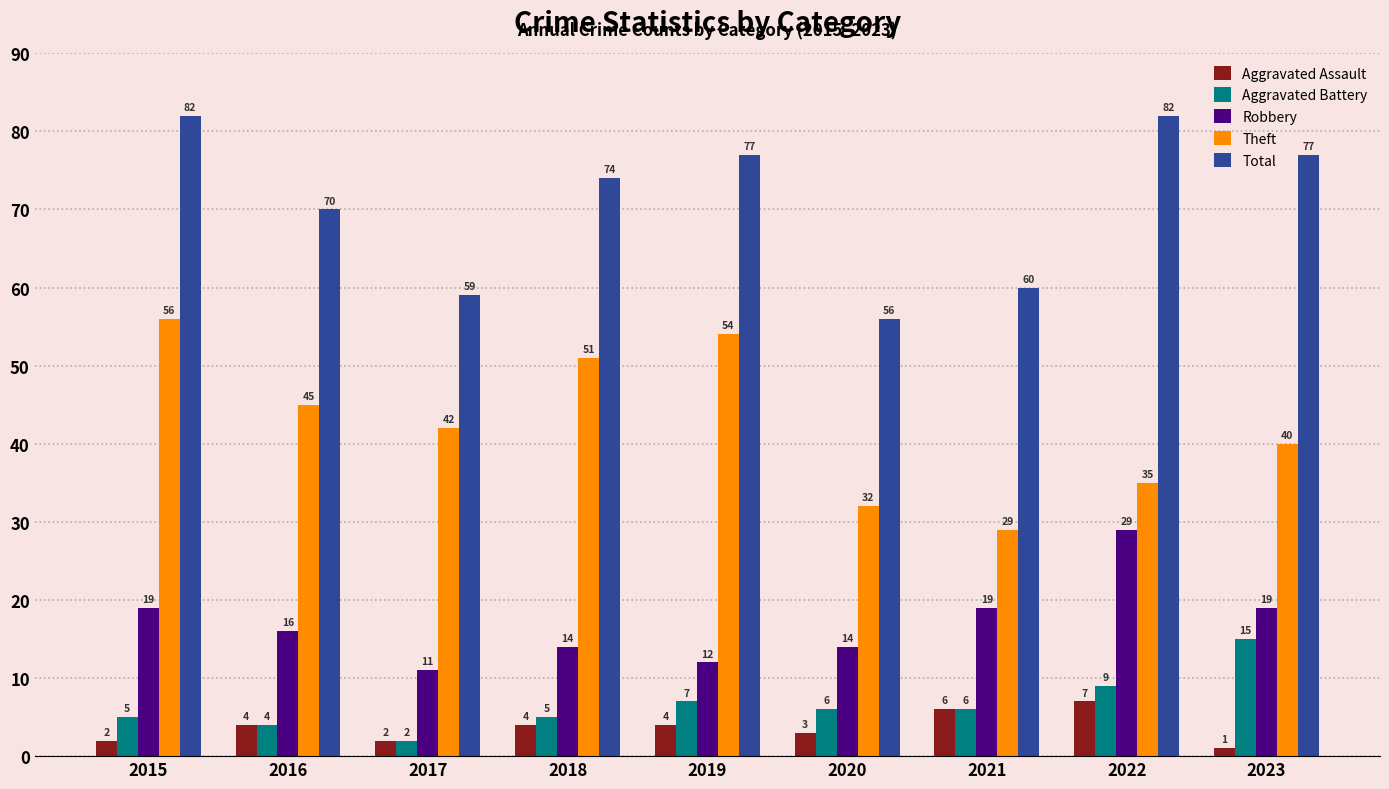

What is the sum of the Aggravated Battery values at 2016 and 2017?

6